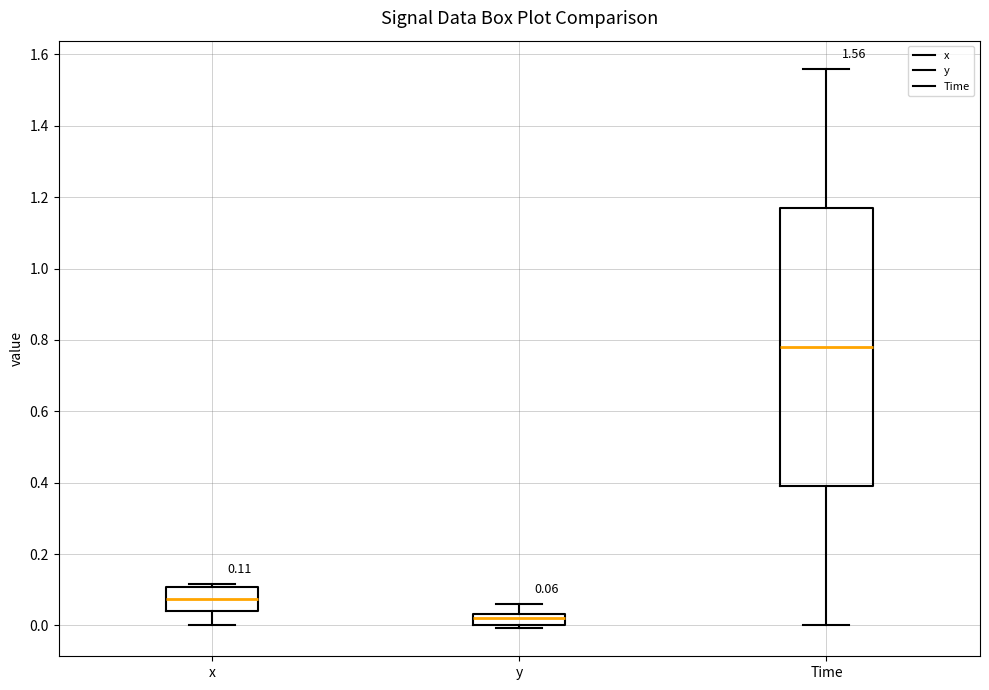

Which box has the lowest median line?

y